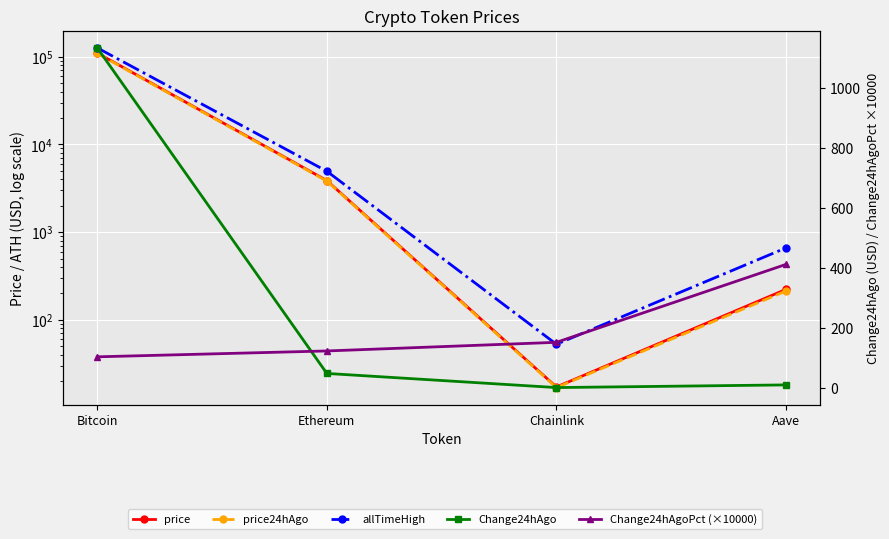

What is the label of the 2nd point from the right?

Chainlink